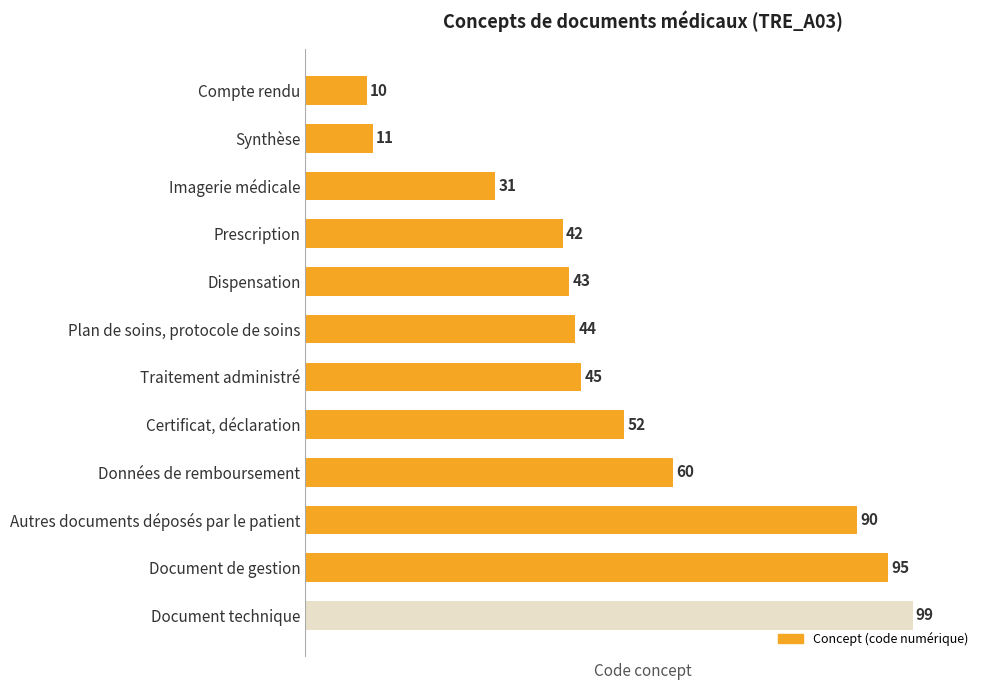

How many bars are there in total?

12